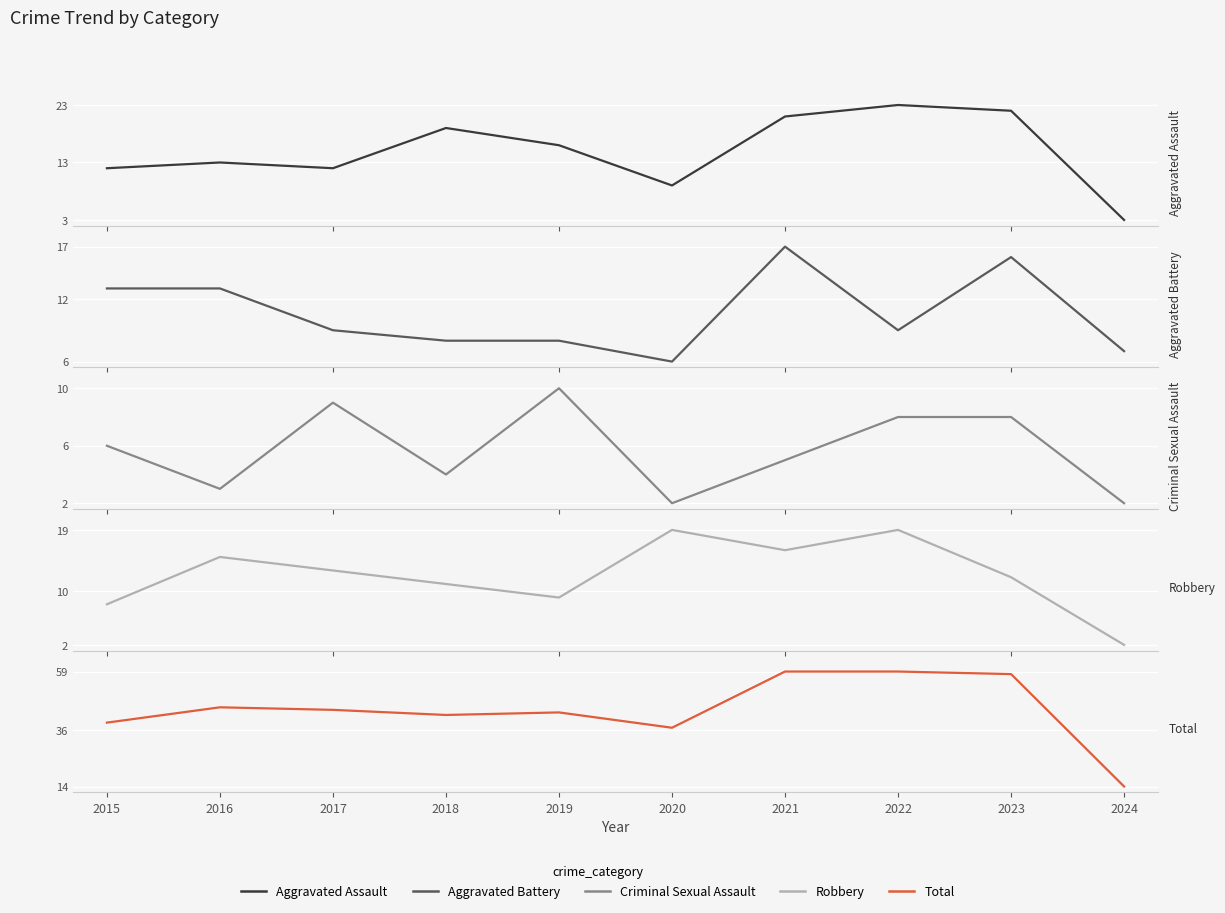

At which label does Robbery reach its minimum?

2024